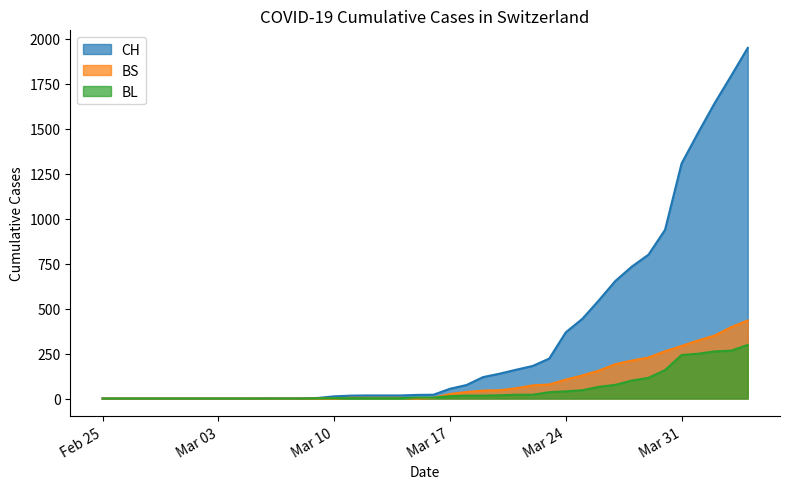

True or false: CH and BL cross at least once.

False